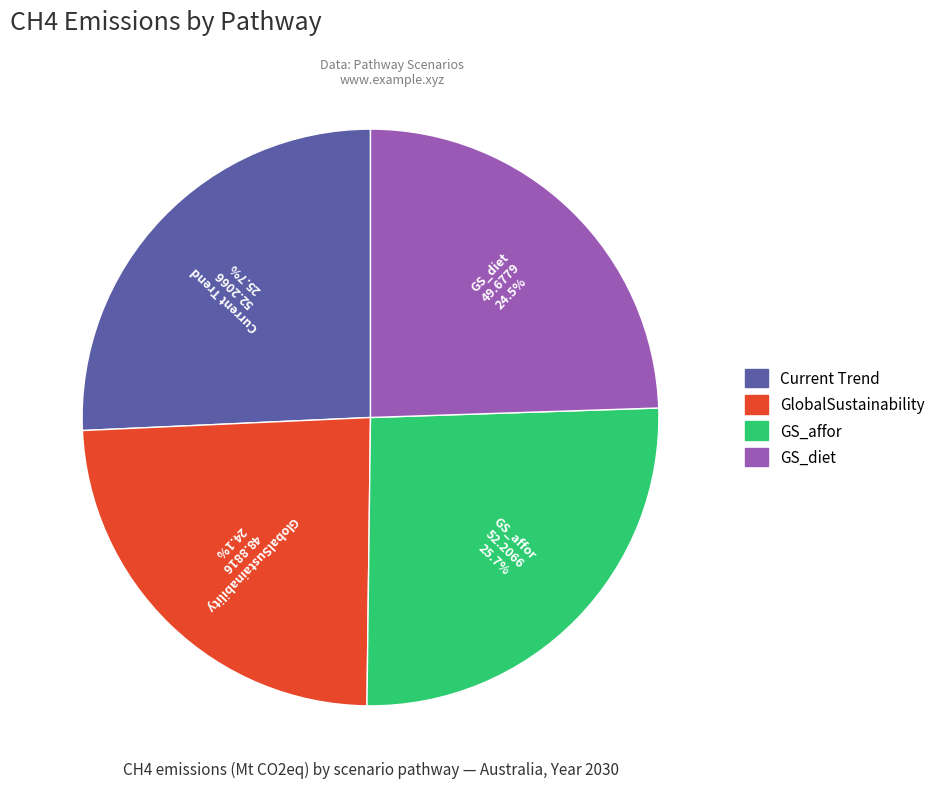

Count the number of slices in the pie.

4